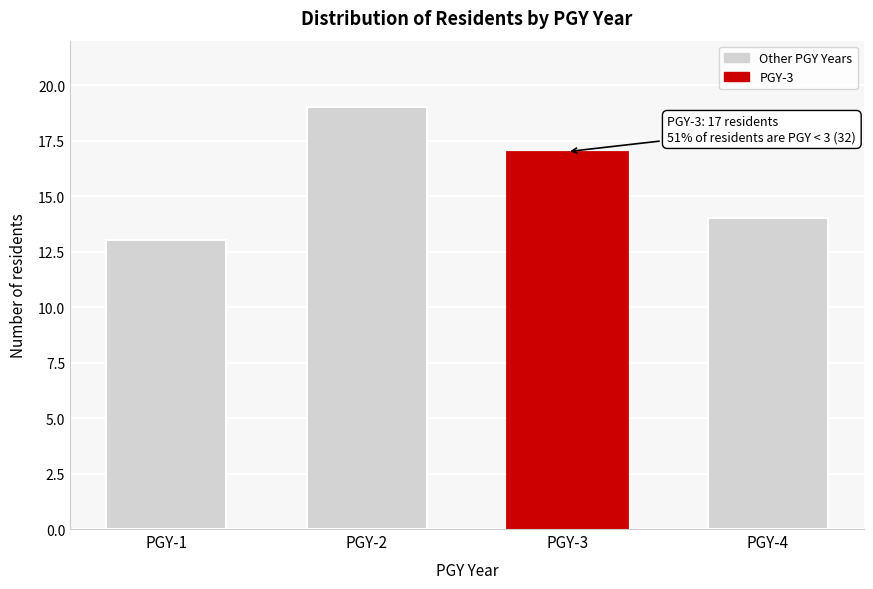

Reading right to left, transcribe all the data shown in this chart.

PGY-4=14	PGY-3=17	PGY-2=19	PGY-1=13